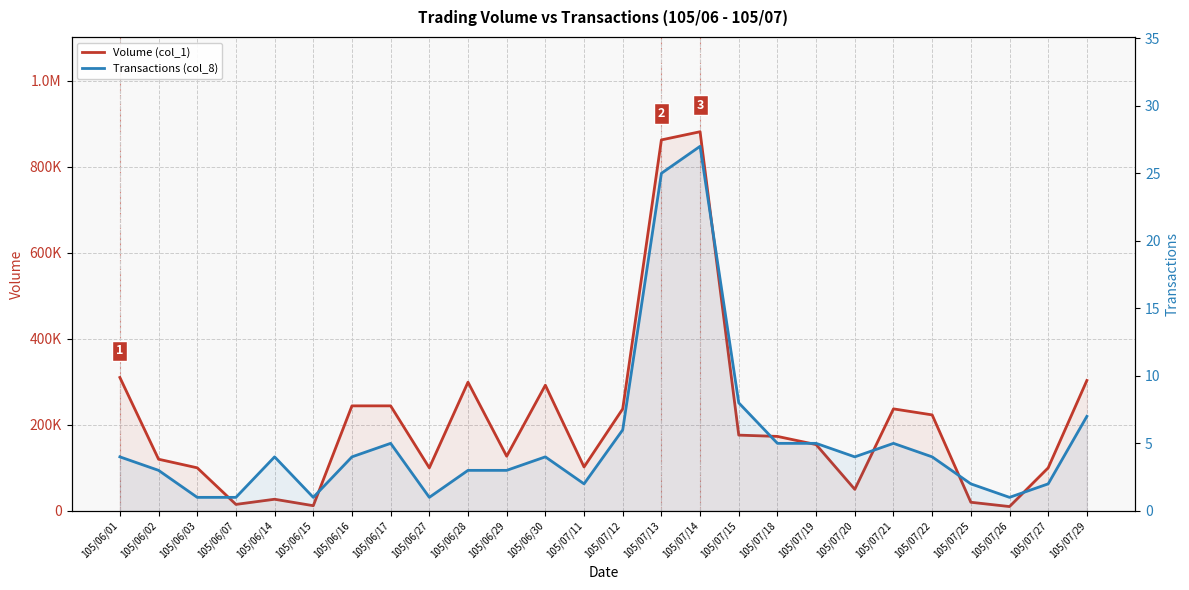

True or false: Transactions (col_8) and Volume (col_1) intersect in this chart.

False